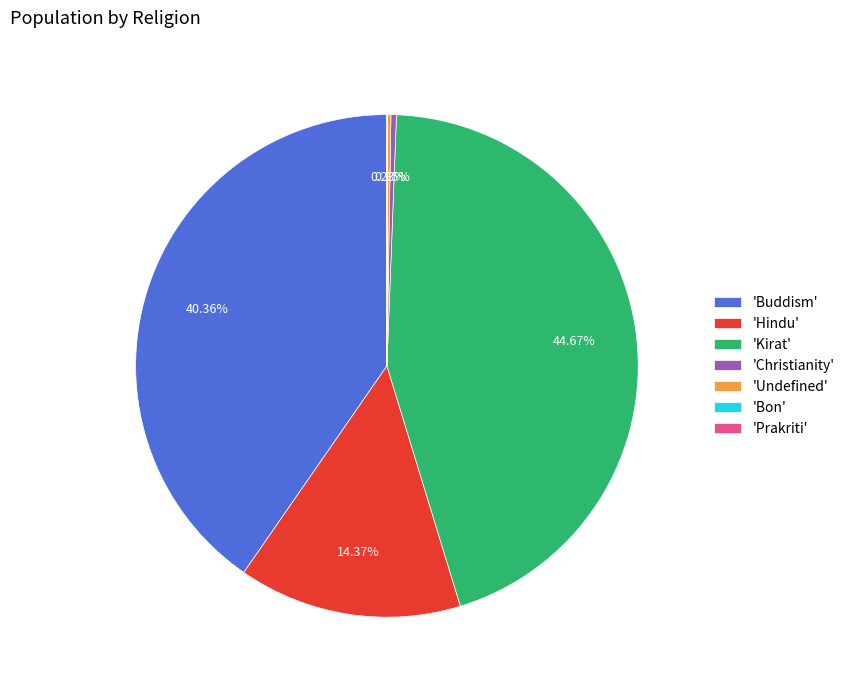

What is the largest slice in the pie chart?

'Kirat'